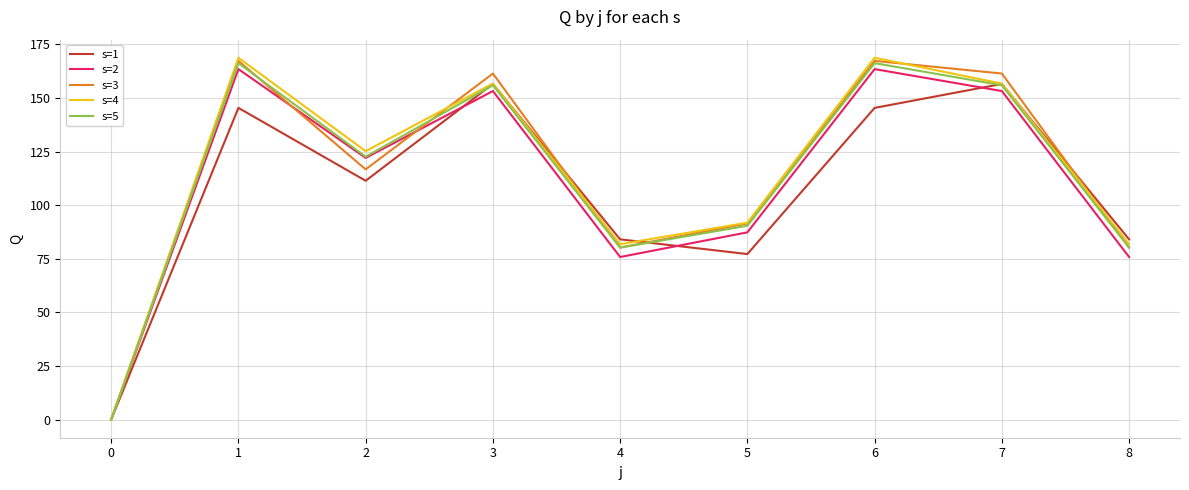

The s=5 series shows 25.9 at 4. True or false?

False